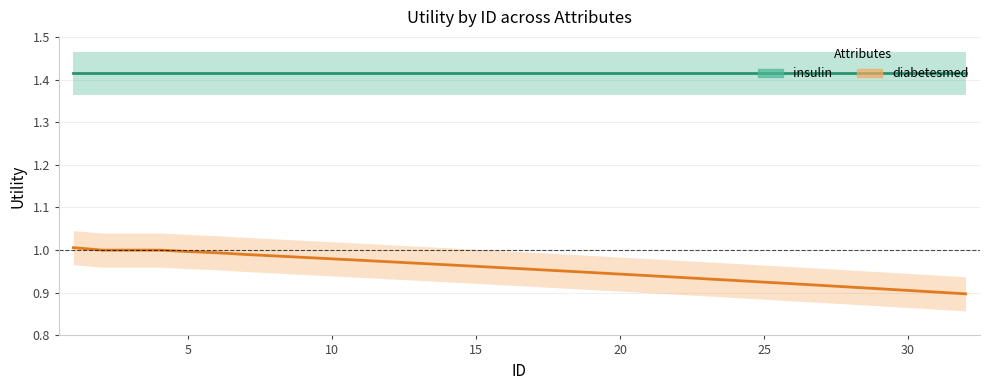

True or false: diabetesmed and insulin intersect in this chart.

False